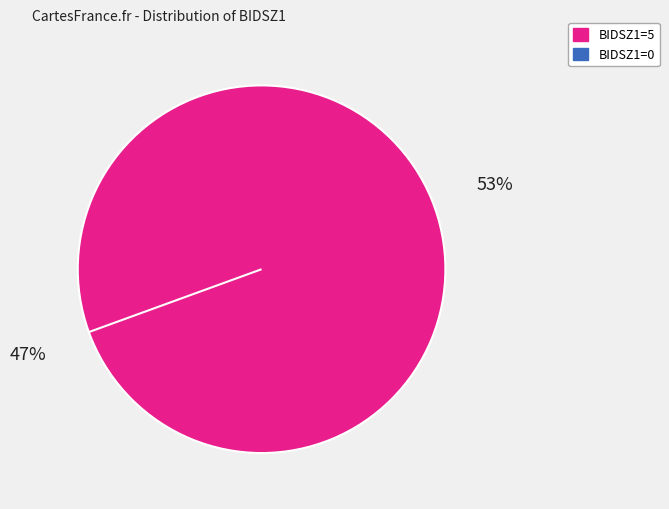

How many segments does this pie chart have?

2